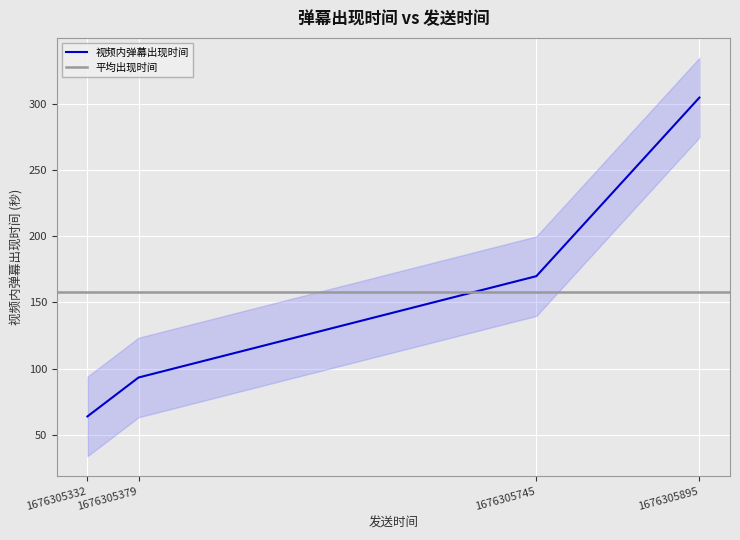

At which label does the data first exceed 169?

1676305745